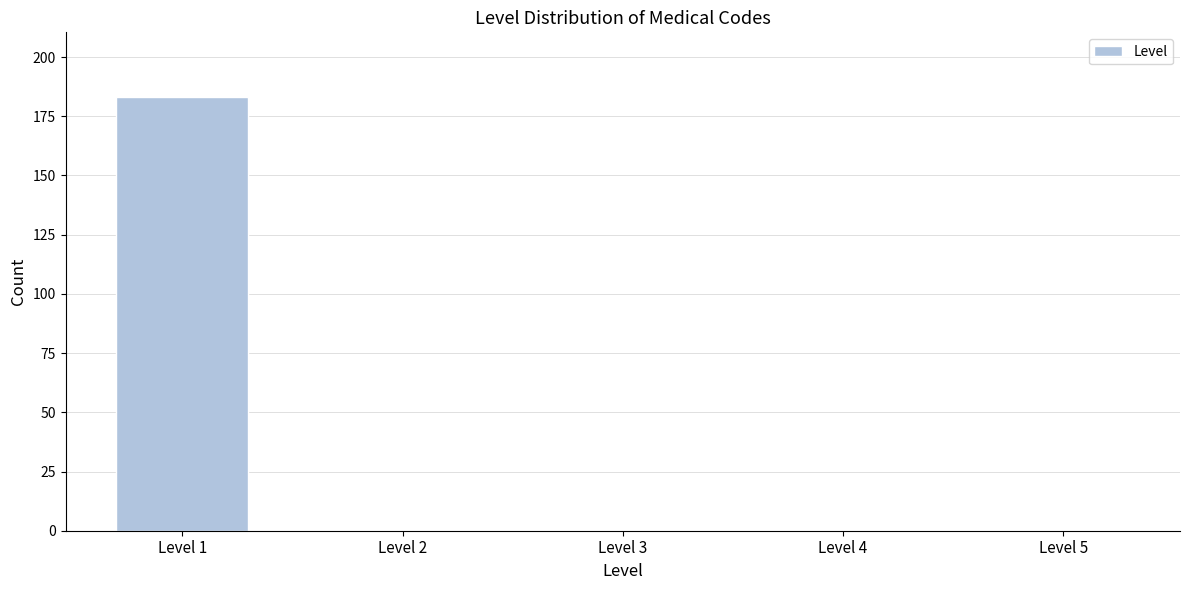

Reading left to right, extract all data points from this chart.

Level 1=183	Level 2=0	Level 3=0	Level 4=0	Level 5=0